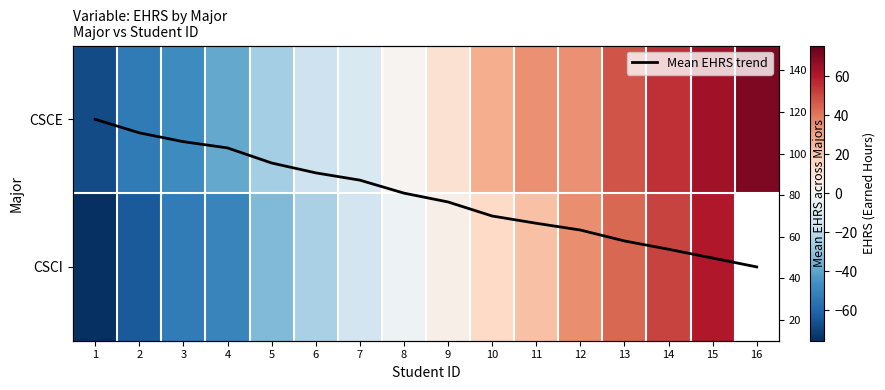

How many values in the CSCE series are below 11?

8